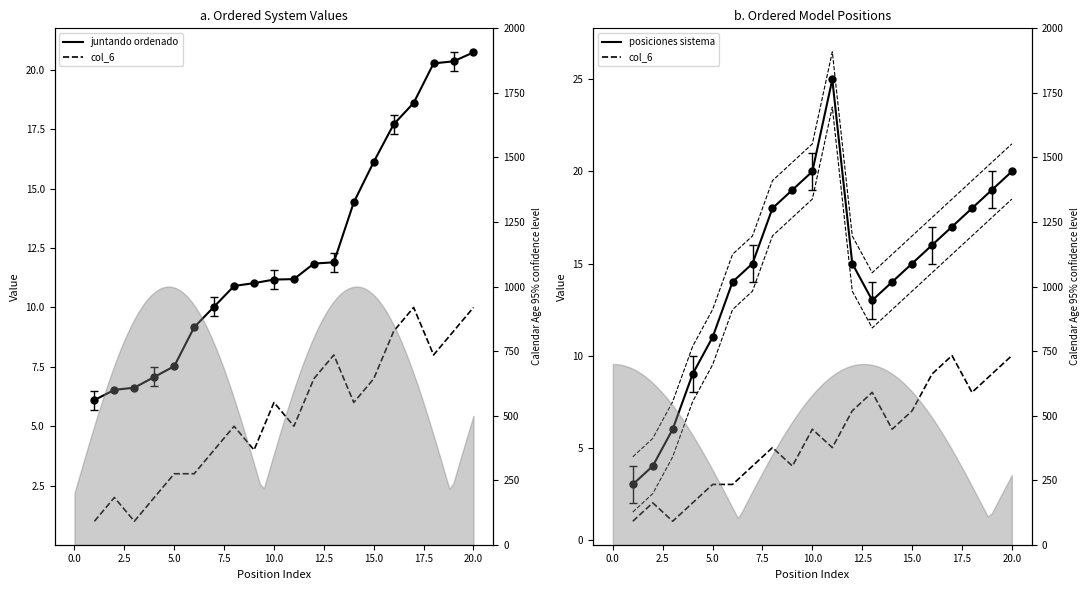

How many values in the juntando ordenado series are below 11?

8